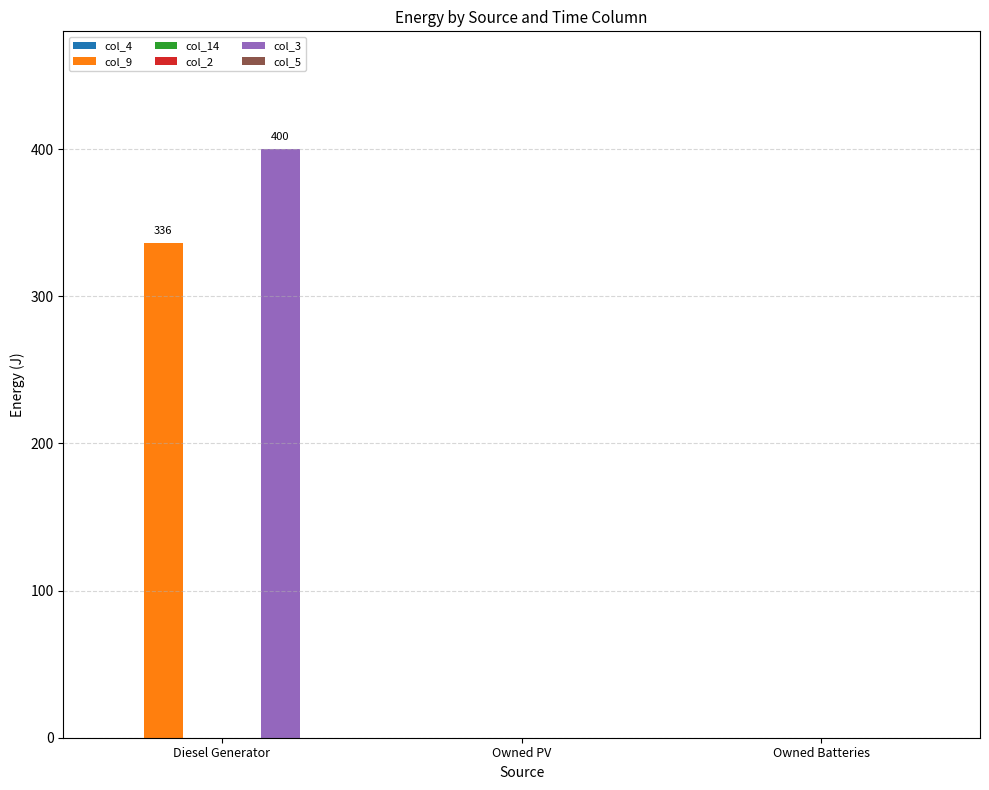

Reading left to right, transcribe all the data shown in this chart.

col_4: Diesel Generator=0	Owned PV=0	Owned Batteries=0
col_9: Diesel Generator=336	Owned PV=0	Owned Batteries=0
col_14: Diesel Generator=0	Owned PV=0	Owned Batteries=0
col_2: Diesel Generator=0	Owned PV=0	Owned Batteries=0
col_3: Diesel Generator=400	Owned PV=0	Owned Batteries=0
col_5: Diesel Generator=0	Owned PV=0	Owned Batteries=0